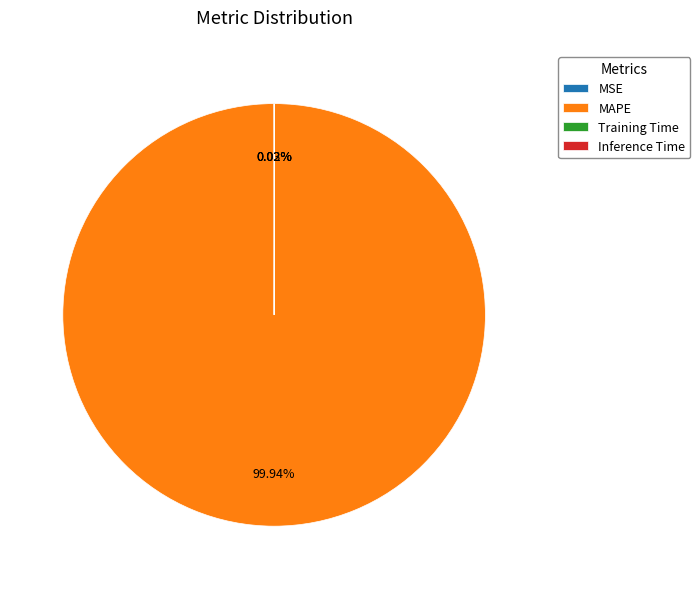

To the nearest percent, what is the average slice percentage?

25%